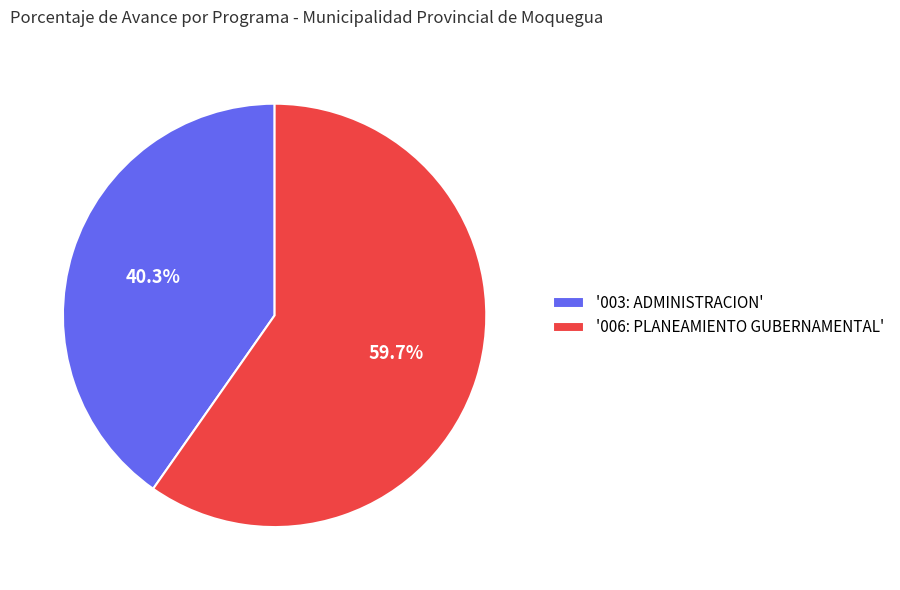

Do '003: ADMINISTRACION' and '006: PLANEAMIENTO GUBERNAMENTAL' together represent more than half of the pie?

Yes